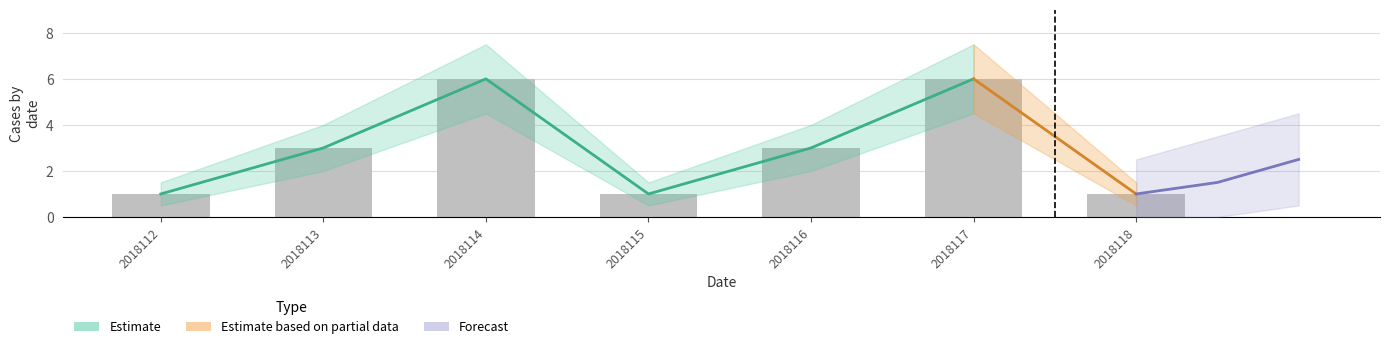

List the labels in order of value, largest first.

2018114, 2018117, 2018113, 2018116, 2018112, 2018115, 2018118